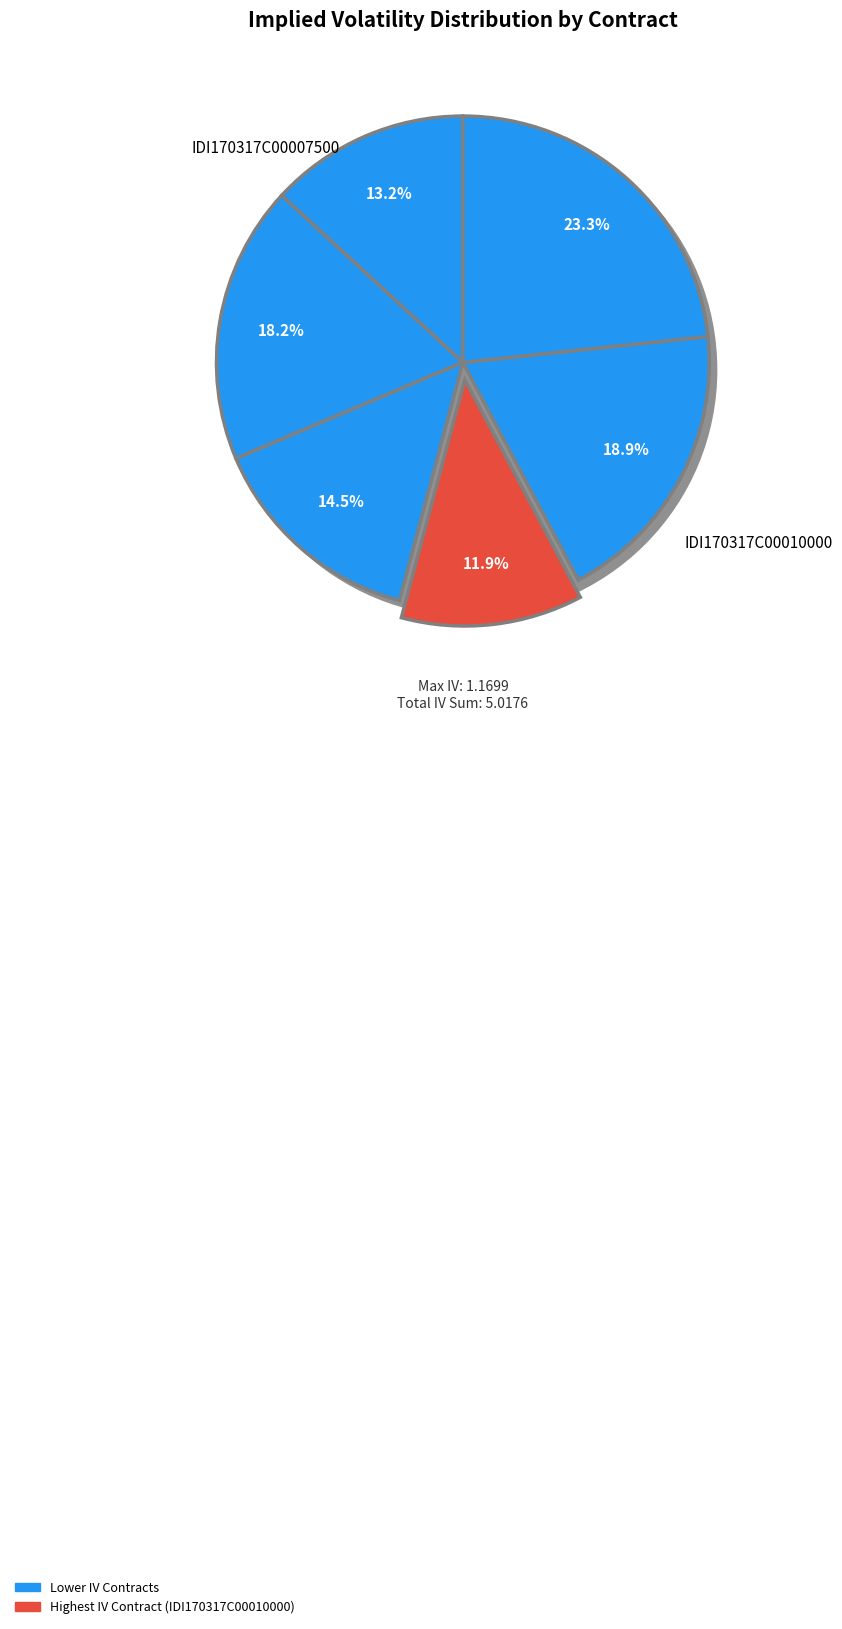

To the nearest percent, what is the difference between the largest and smallest slice percentages?

11%